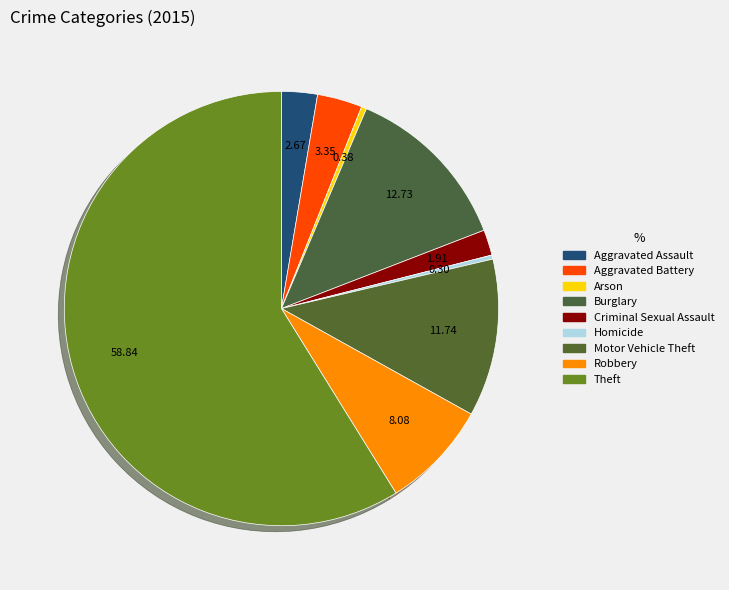

Count the number of slices in the pie.

9